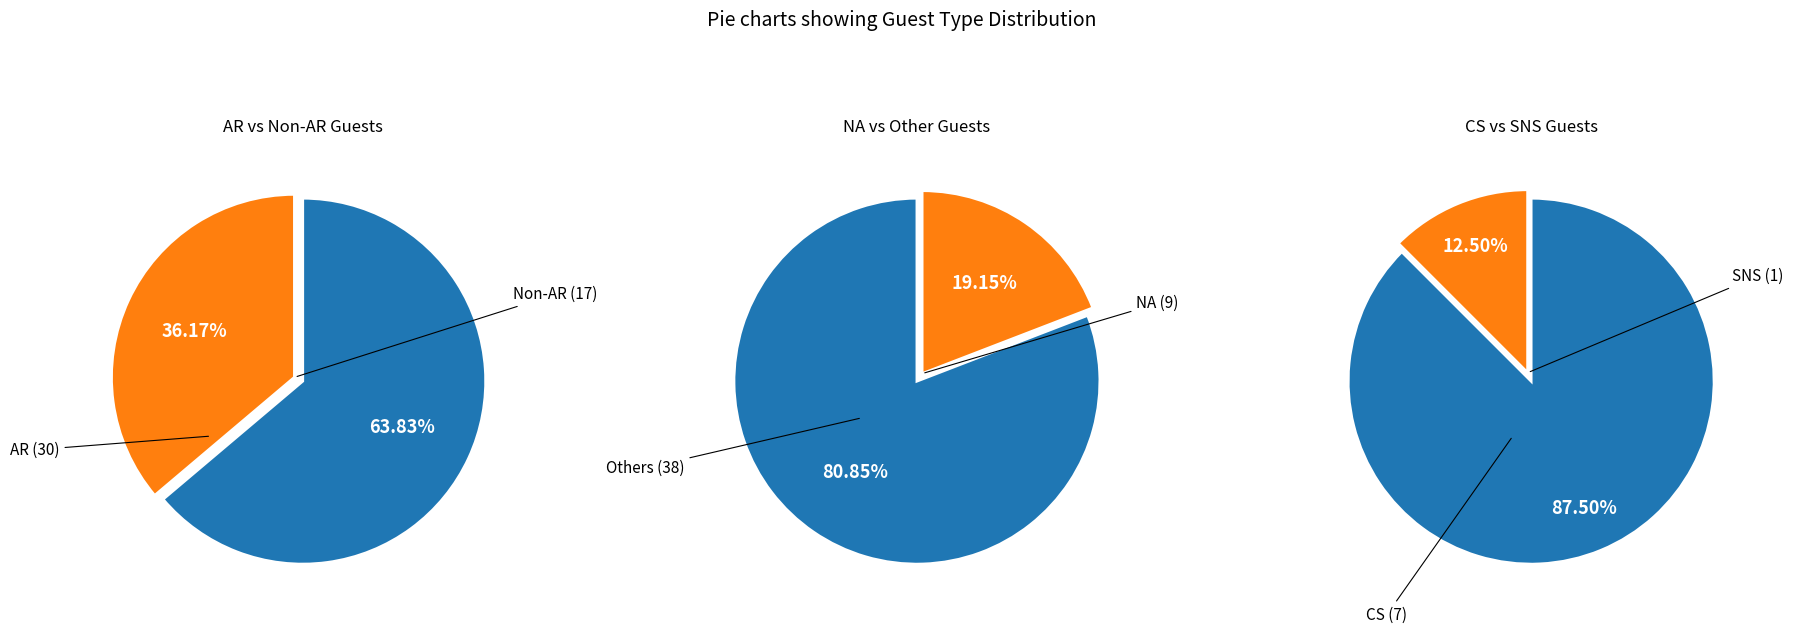

What is the smallest slice in the pie chart?

SNS